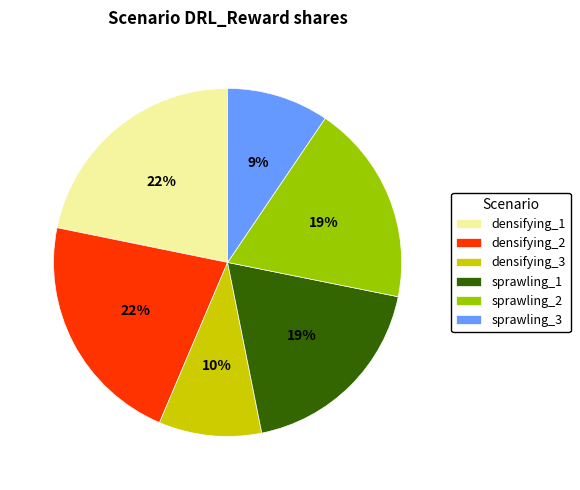

Is there a majority slice in this chart?

No